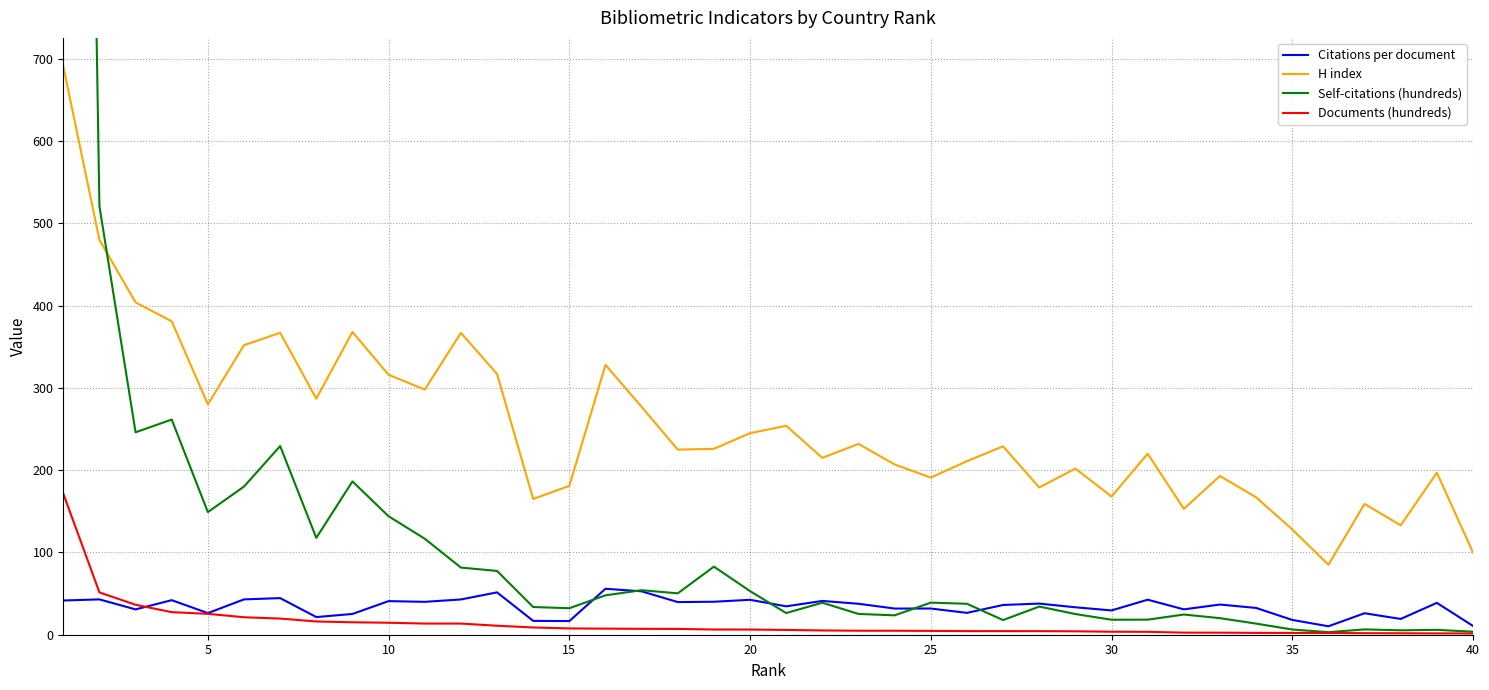

What is the difference between the second highest and second lowest values in the H index series?

380.0